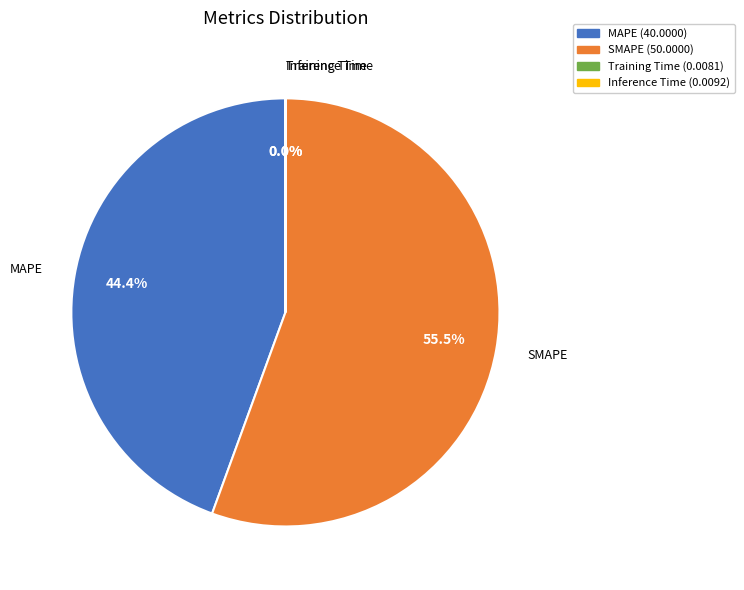

To the nearest percent, what is the average slice percentage?

25%